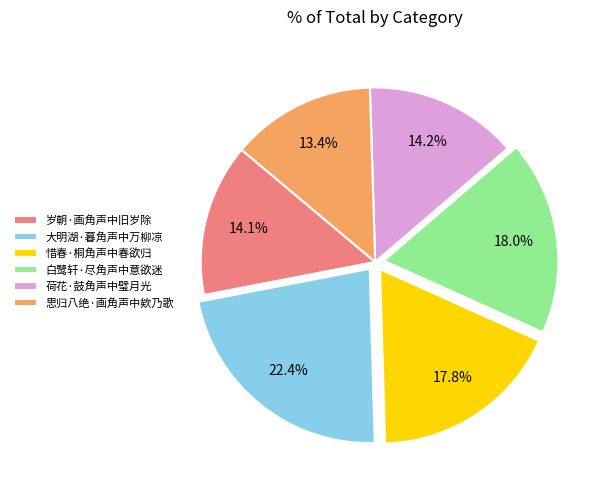

Is there a majority slice in this chart?

No